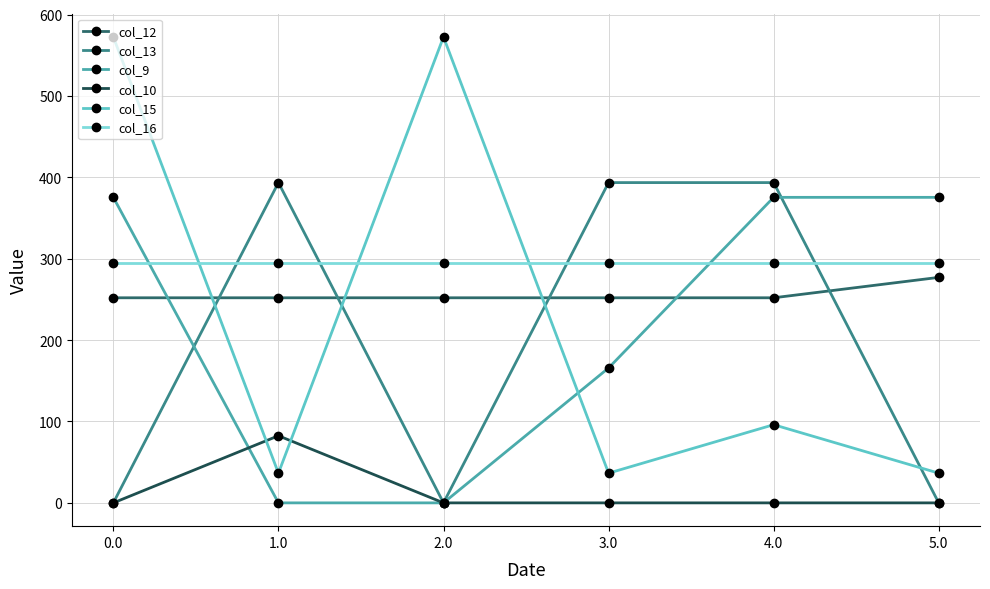

Is this an area chart (filled region under the line)?

No